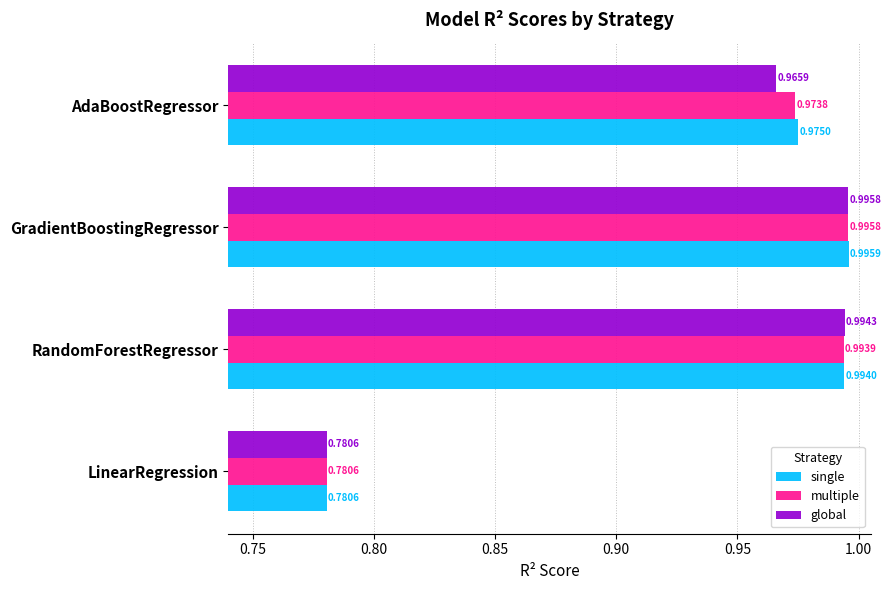

List the series in order of their overall mean, lowest first.

global, multiple, single